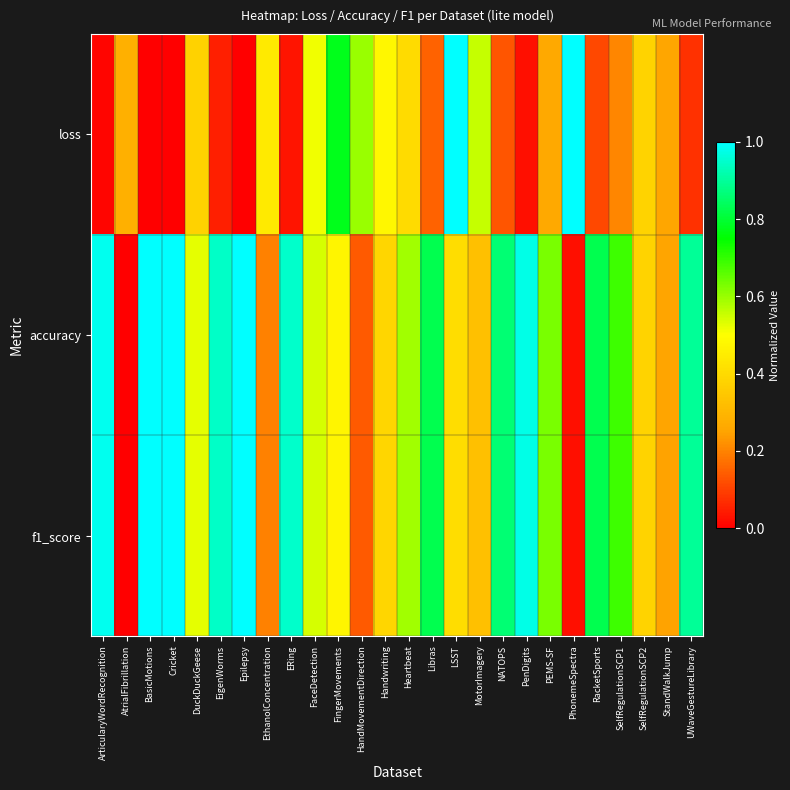

What is the maximum value shown in the chart?

1.0